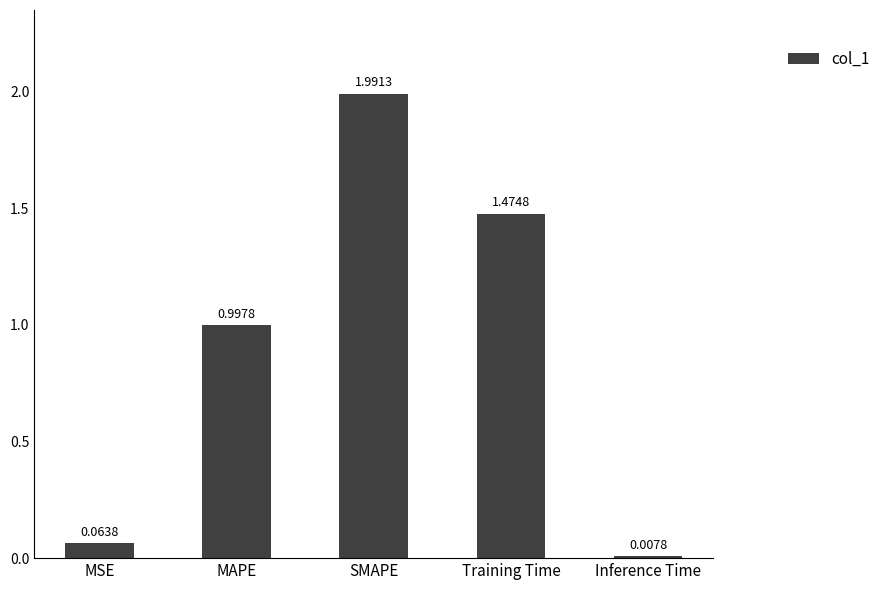

What is the change in value from MSE to MAPE?

+0.9